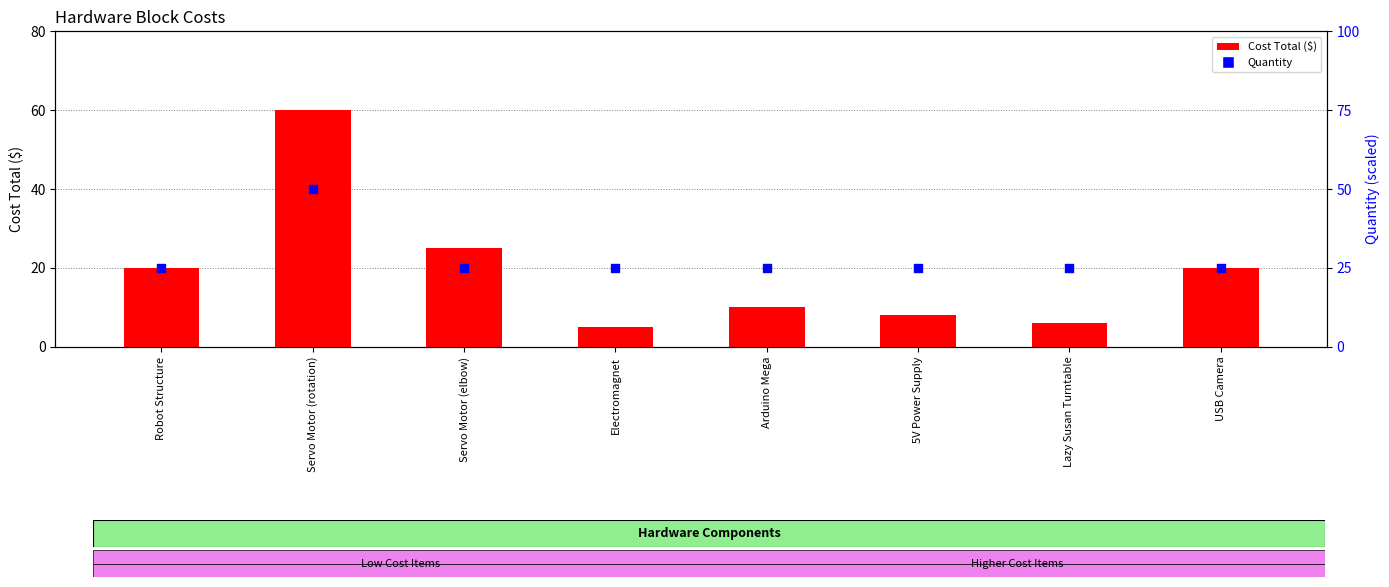

Which series has the largest Y range (max minus min)?

Cost Total